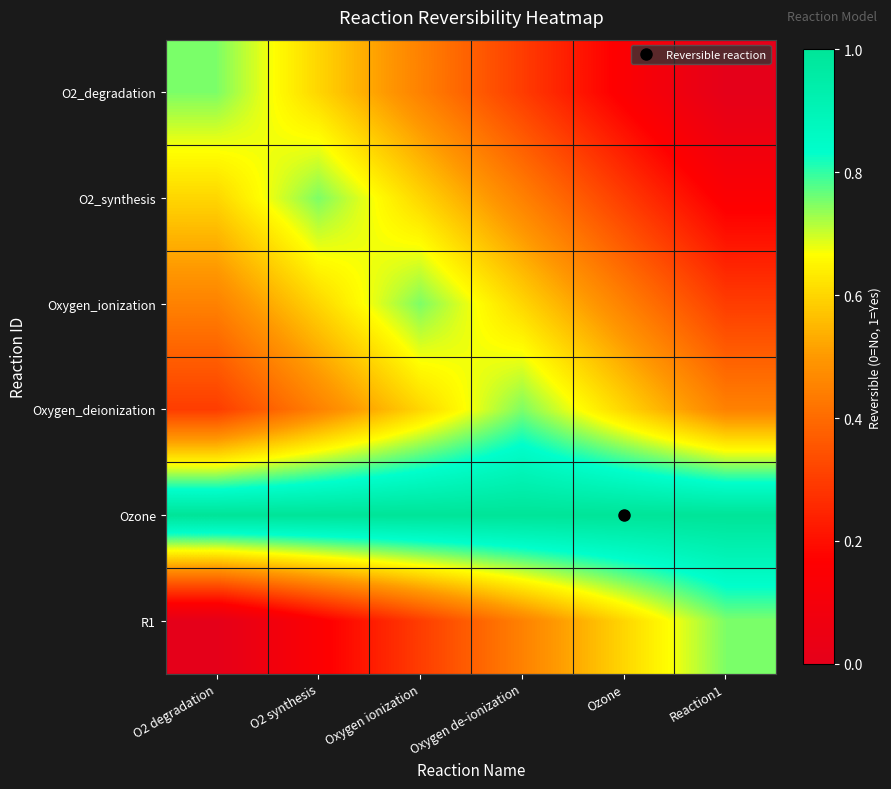

Rank the series at O2 synthesis from lowest to highest value.

R1, Oxygen_deionization, O2_degradation, Oxygen_ionization, O2_synthesis, Ozone